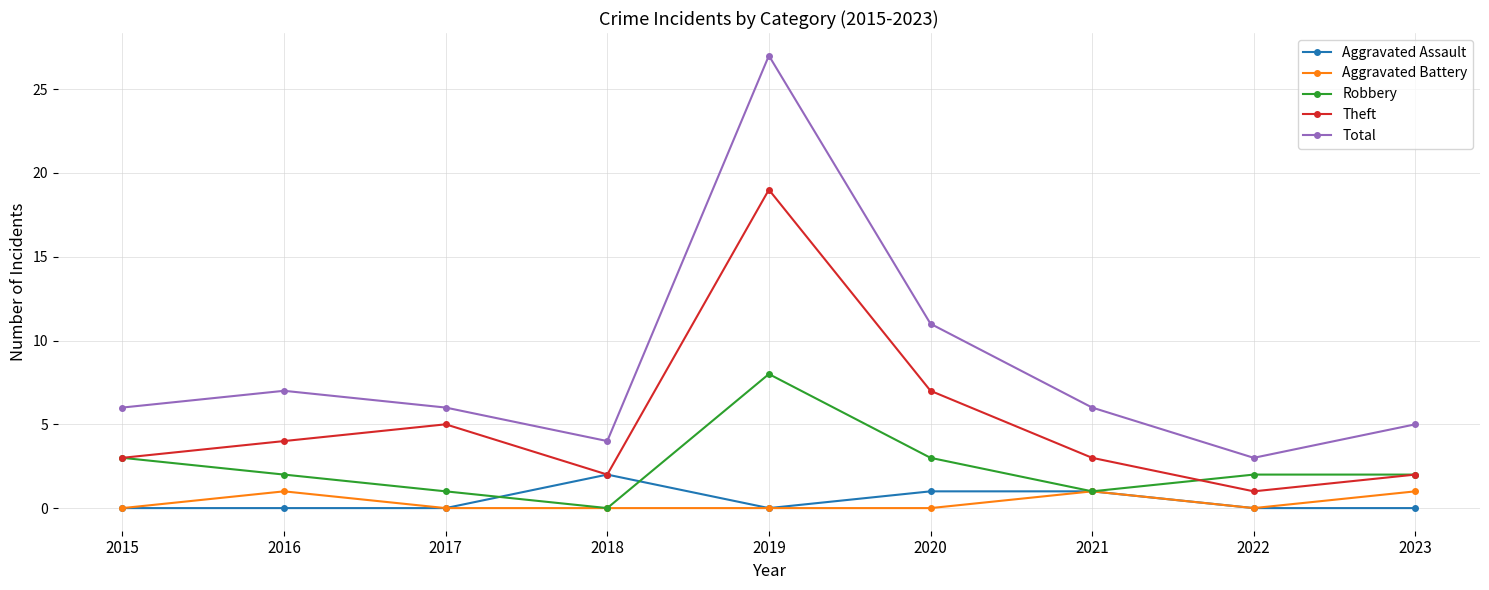

Count the number of categories in the chart.

9